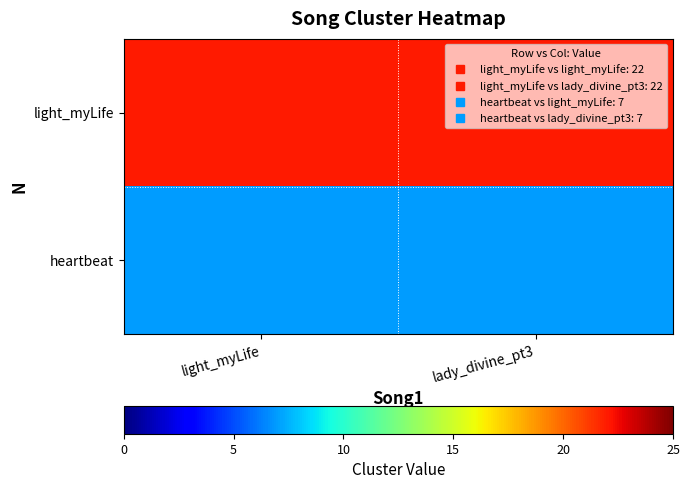

Rank the series by their maximum value, from lowest to highest.

heartbeat, light_myLife